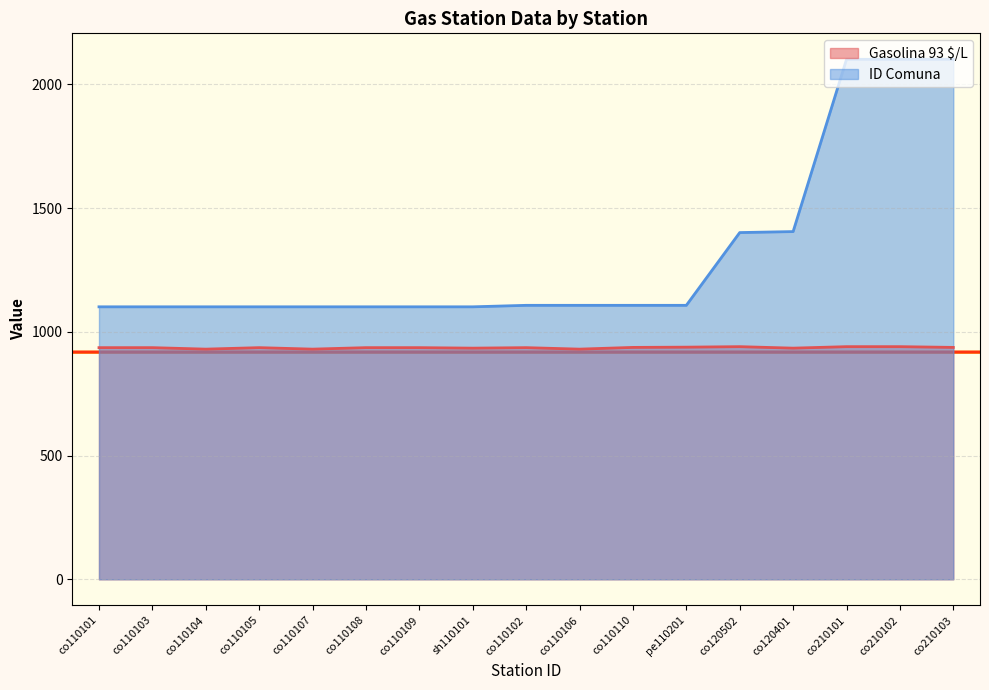

How many lines are shown in the chart?

2